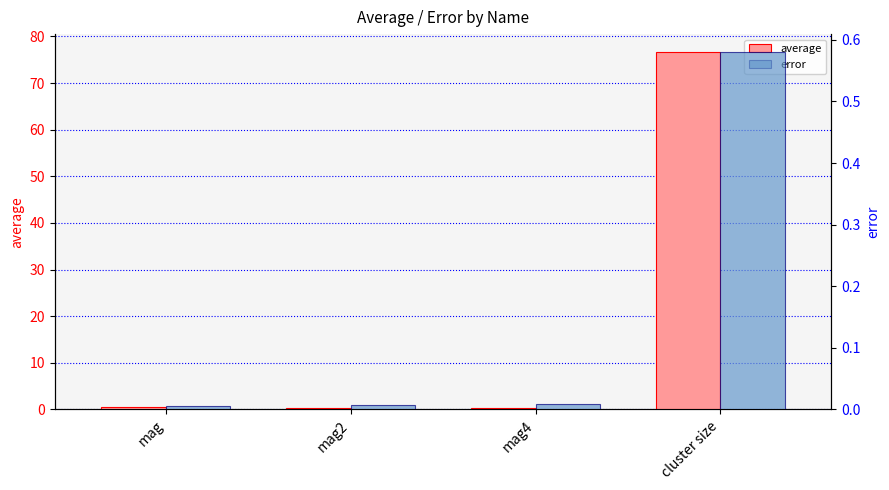

Which series changed the most between mag2 and mag4?

average